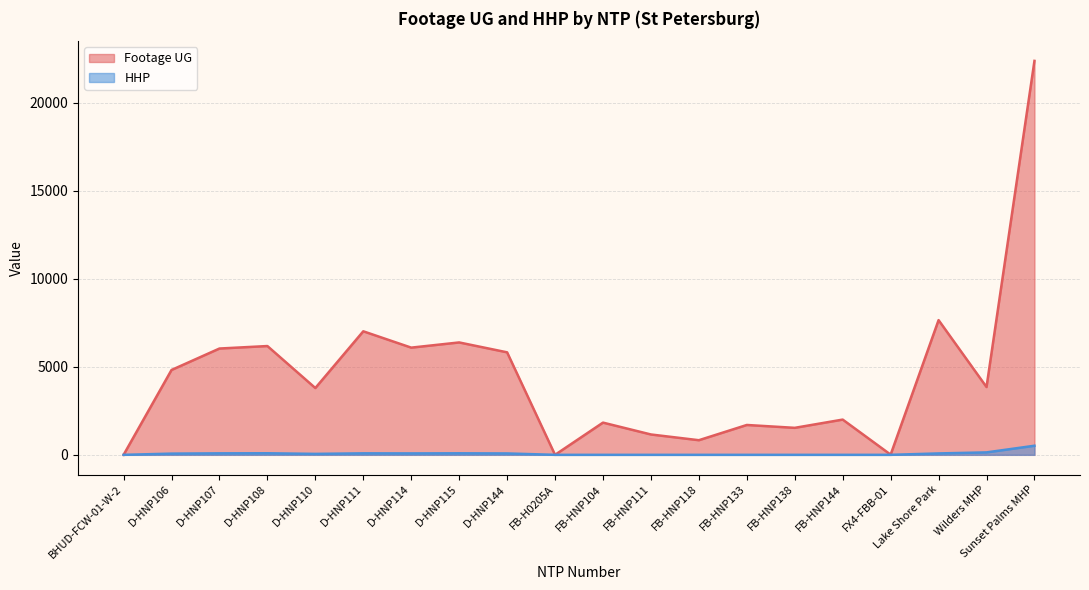

At which category does HHP reach its first local peak?

D-HNP108